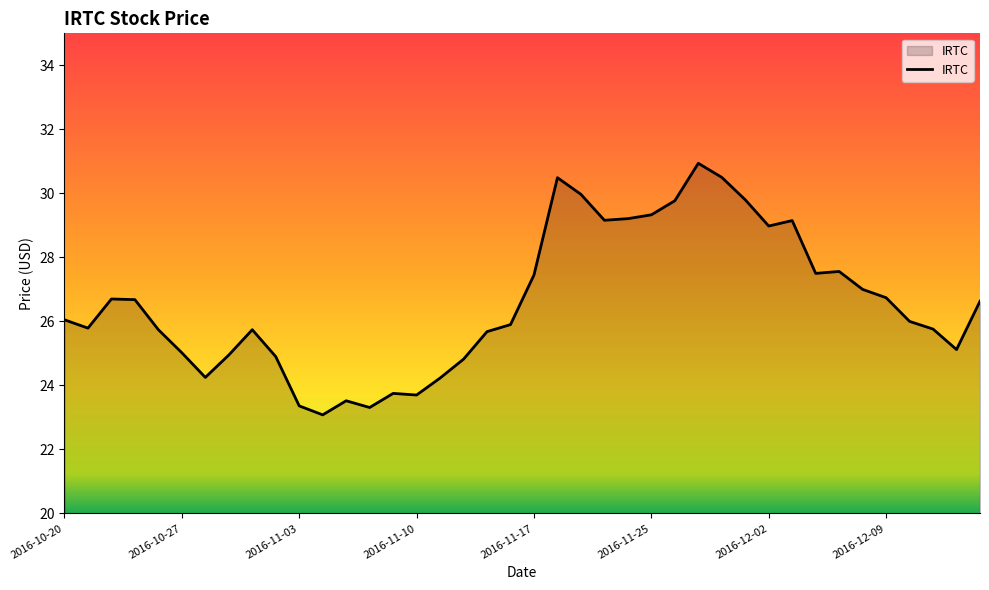

What is the difference between the maximum and minimum values?

7.9